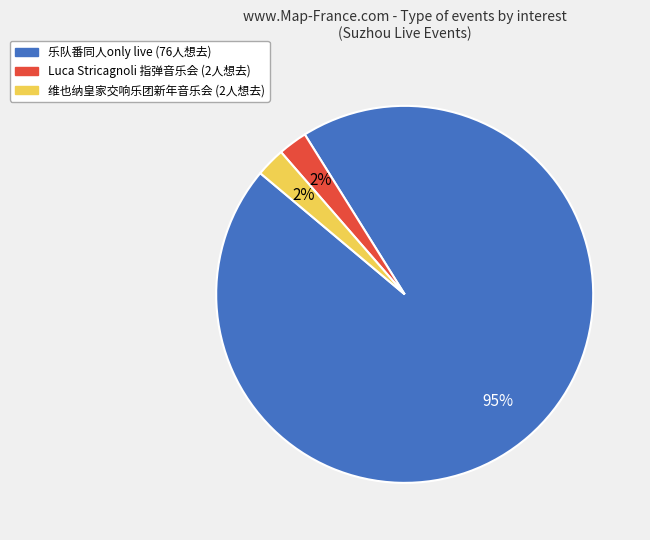

The 维也纳皇家交响乐团新年音乐会 (2人想去) slice represents 2% of the pie. True or false?

True